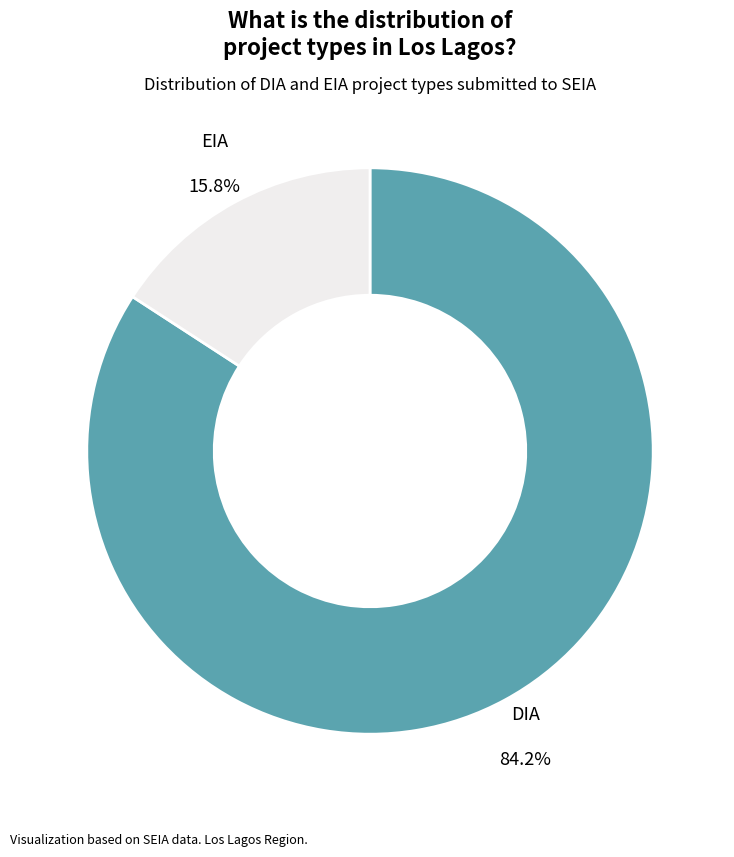

Which category has the smallest portion of the pie?

EIA